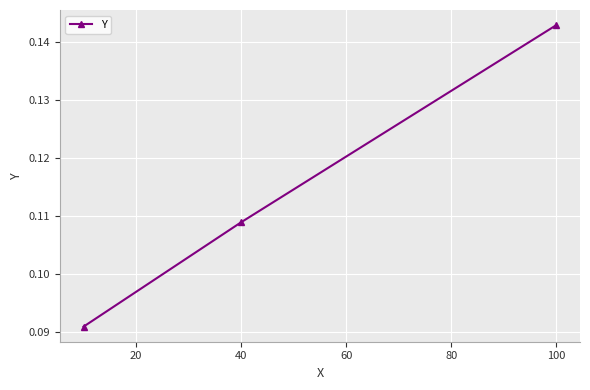

Count the values in the range 0 to 1.

3